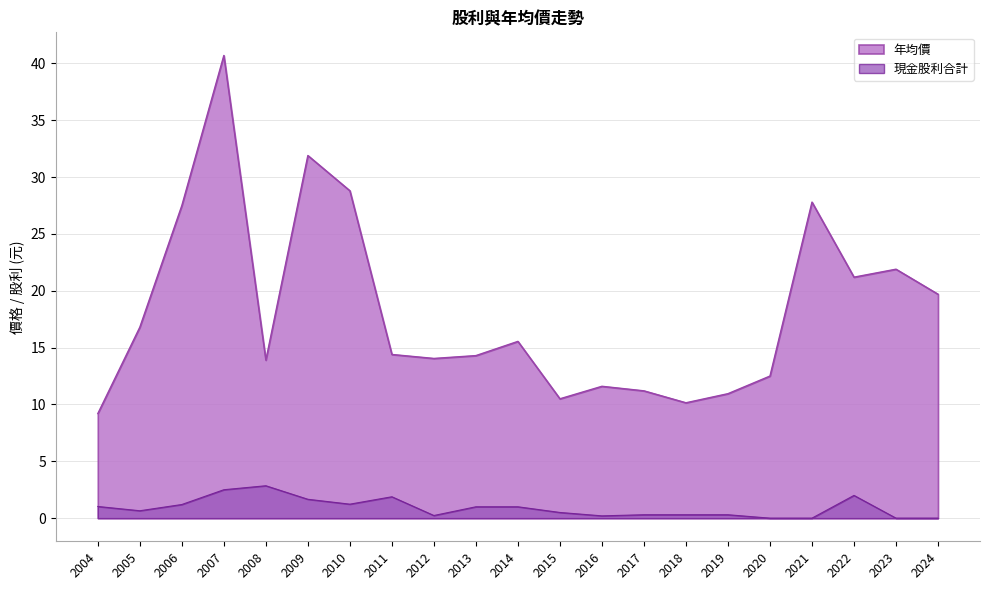

Is the value of 現金股利合計 at 2013 greater than the value of 年均價 at 2006?

No